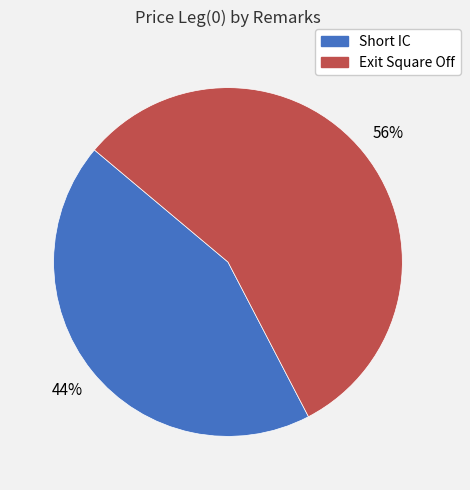

Count the number of slices in the pie.

2